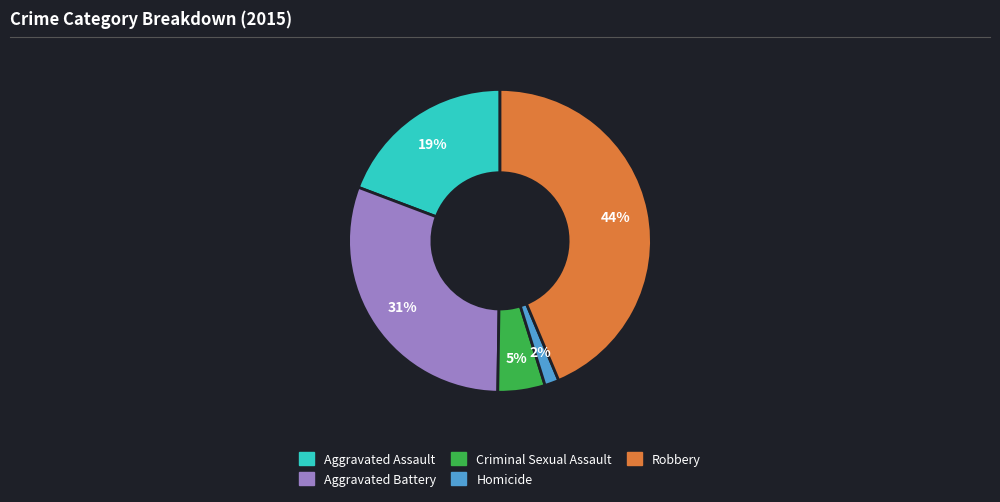

Is Criminal Sexual Assault the majority of the pie?

No